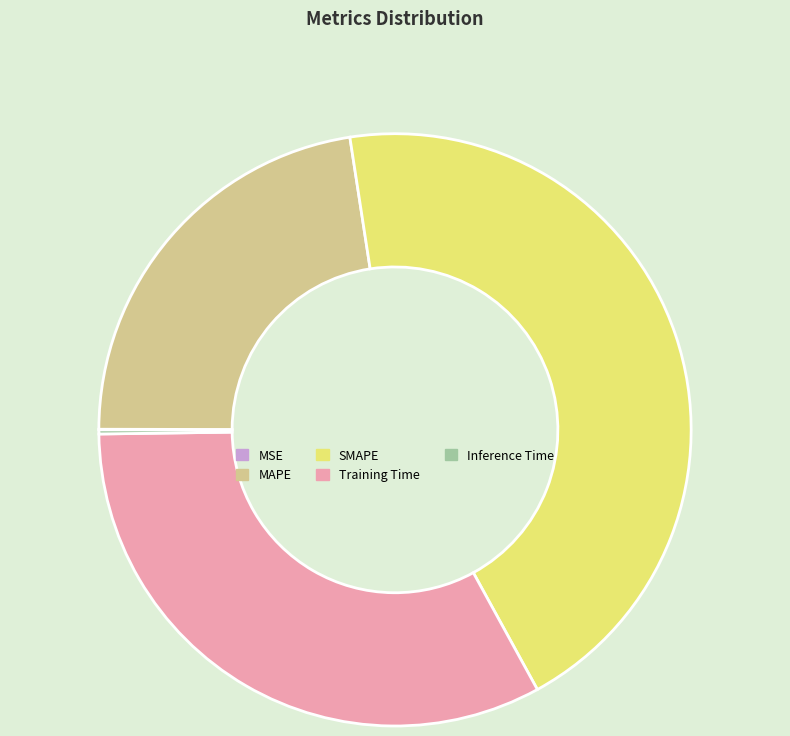

Which category has the biggest portion of the pie?

SMAPE